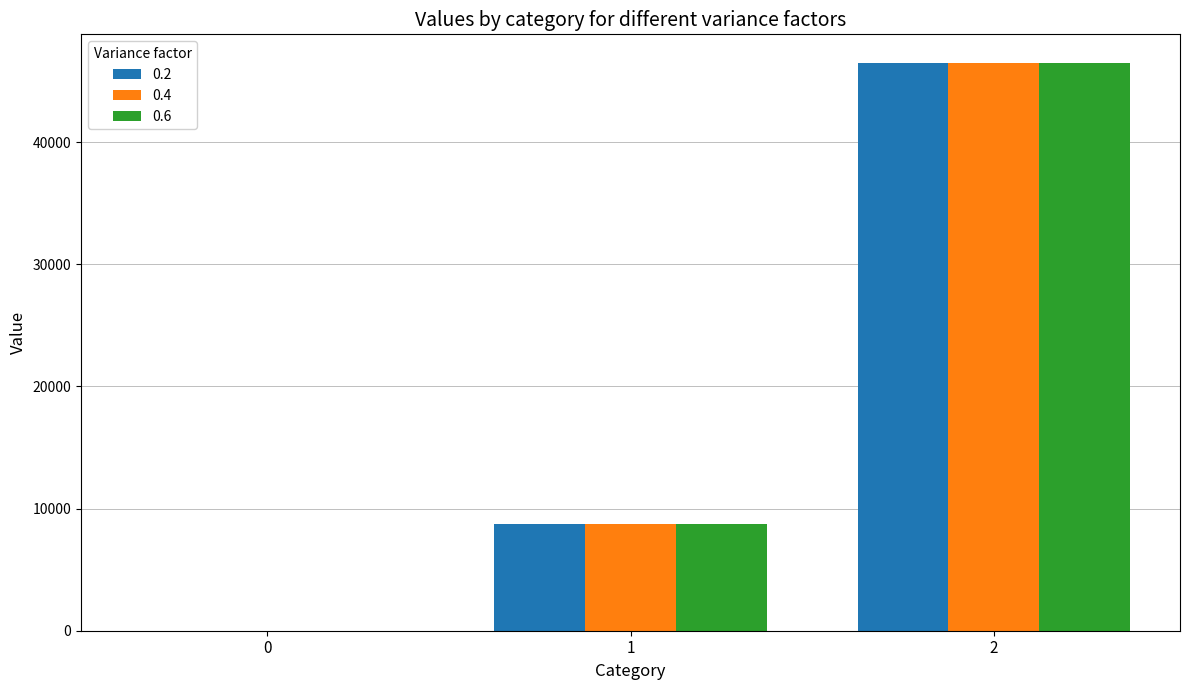

Is the value of 0.2 at 0 greater than the value of 0.6 at 1?

No